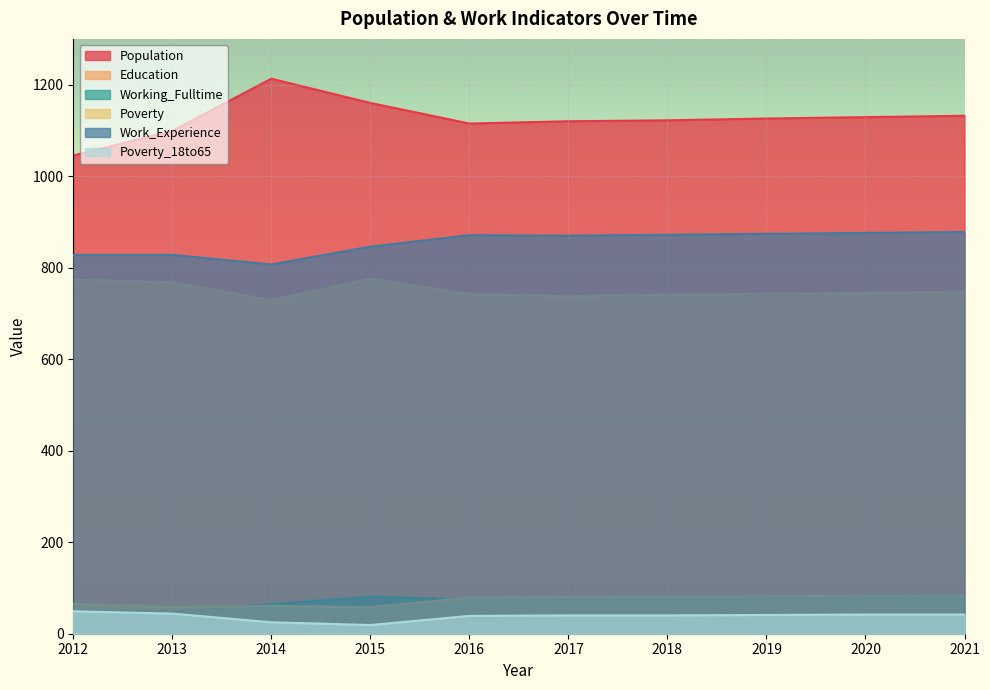

What is the value of the Poverty_18to65 point at the 5th from the left?

39